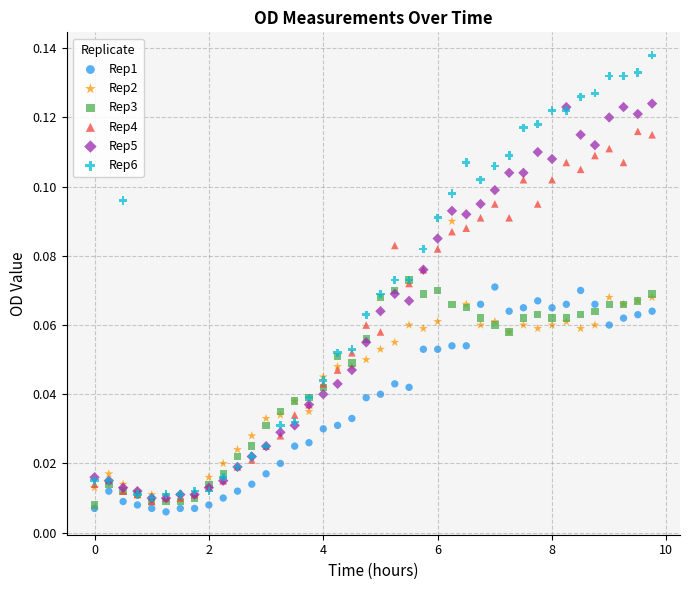

Which series reaches the maximum Y coordinate?

Rep6